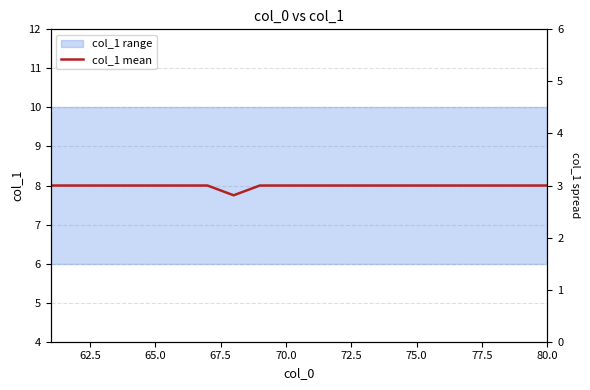

How many lines are shown in the chart?

1